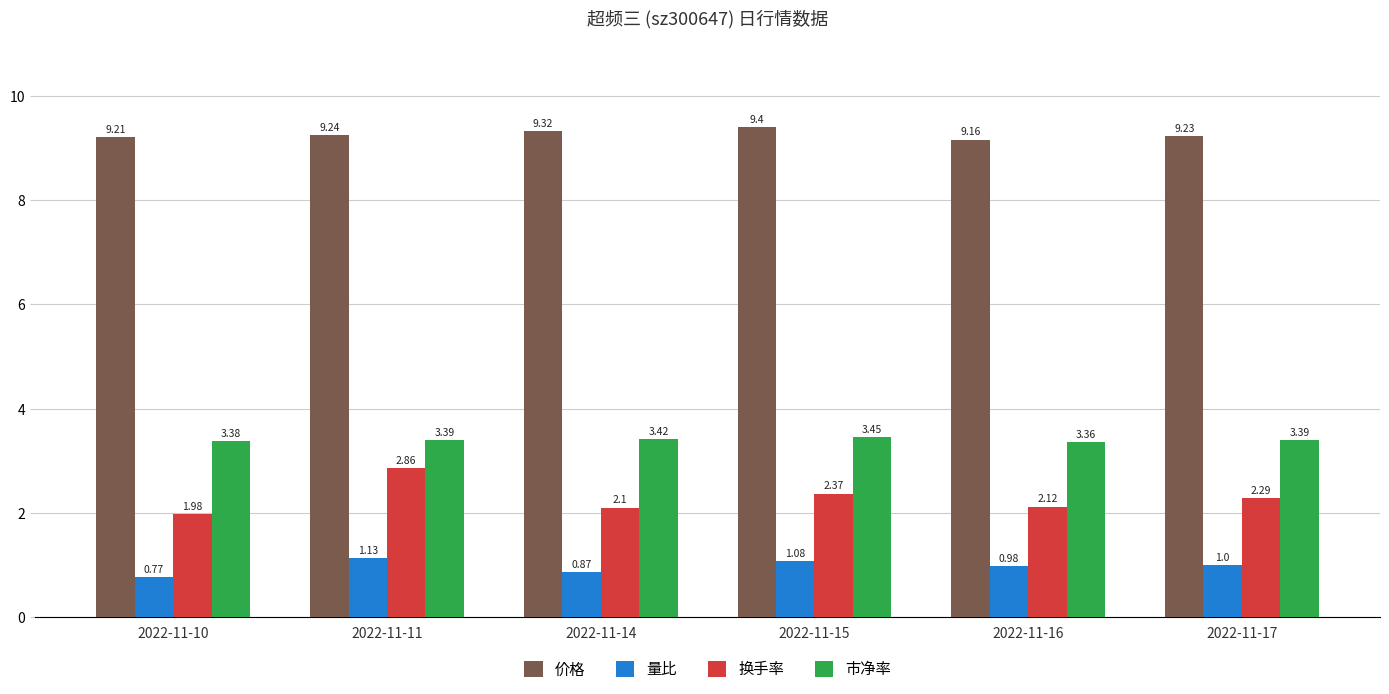

Where is 换手率 nearest to the value 2?

2022-11-10